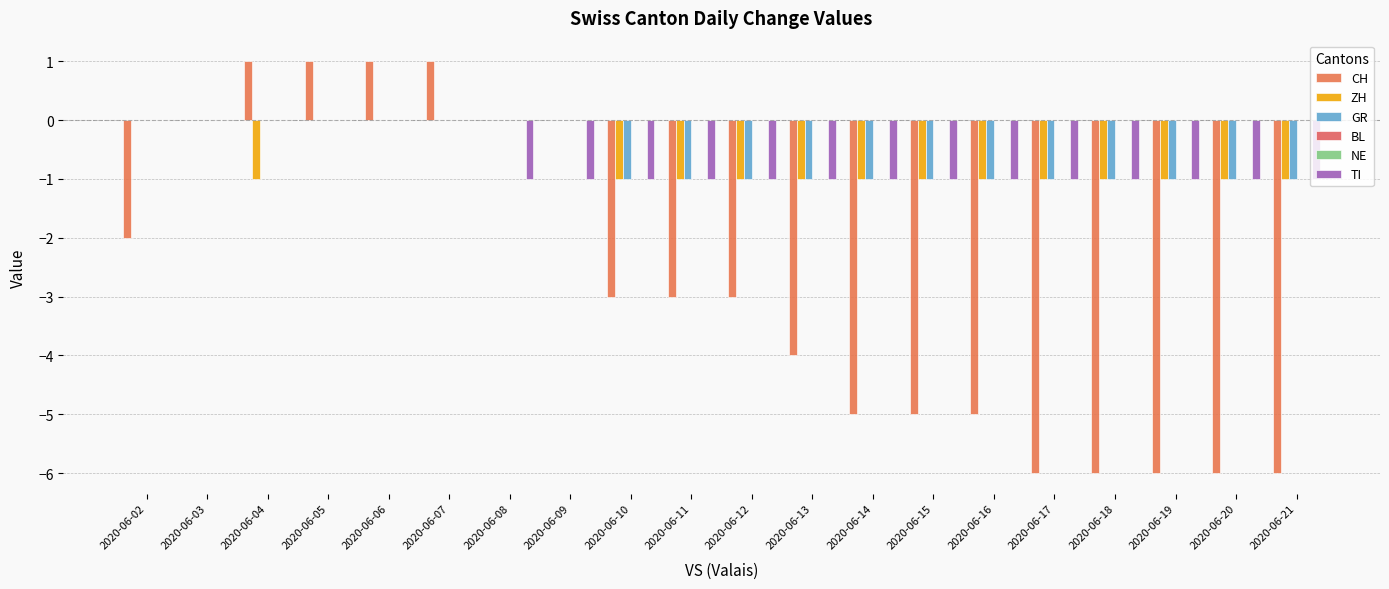

Rank the series by their maximum value, from lowest to highest.

ZH, GR, BL, NE, TI, CH